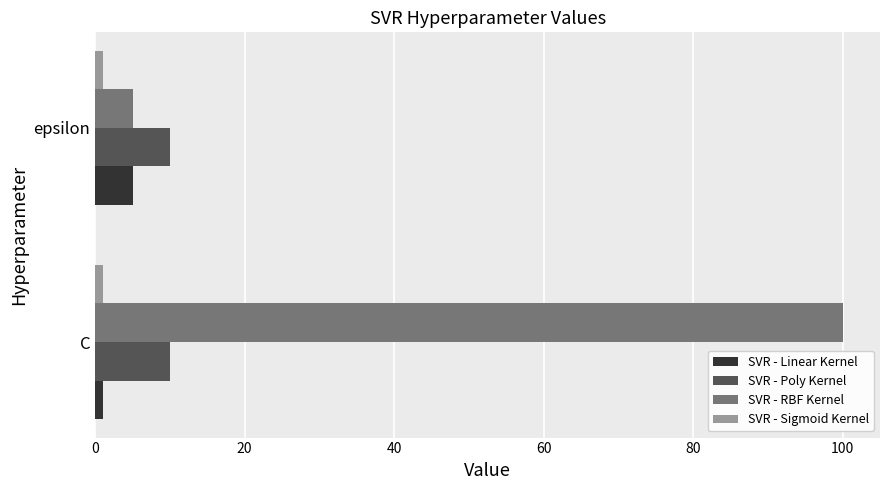

Which series has the widest spread of values?

SVR - RBF Kernel